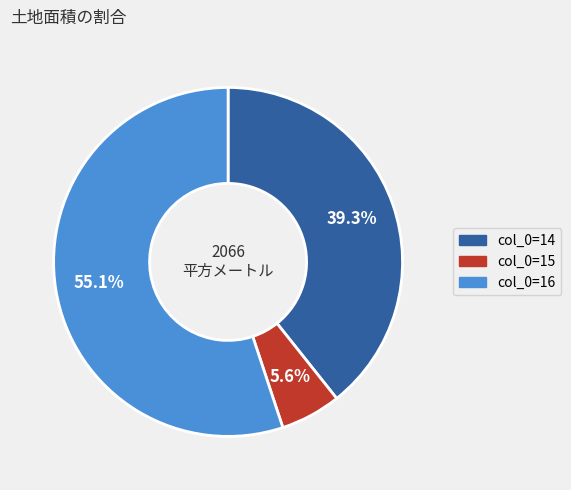

Does any single category account for the majority?

Yes